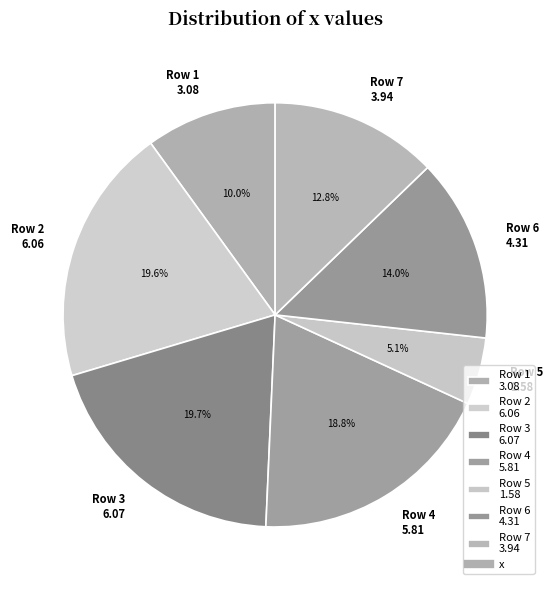

What is the ratio of the value at Row 4 5.81 to the value at Row 1 3.08?

1.9